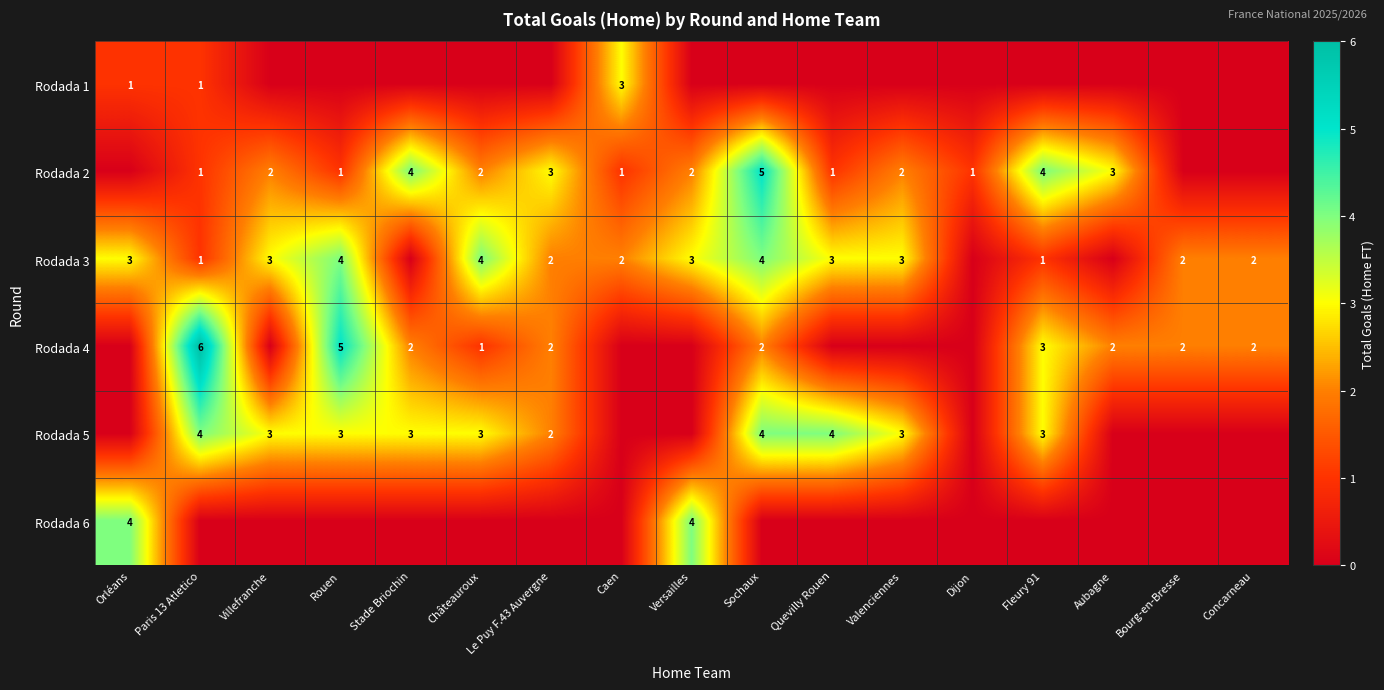

Is it true that Rodada 2 equals 1 at Valenciennes?

False